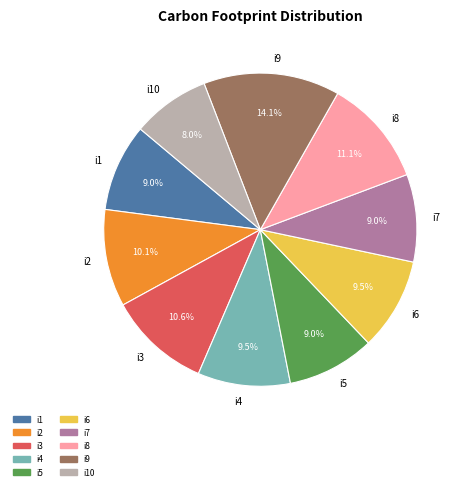

Count the number of slices in the pie.

10